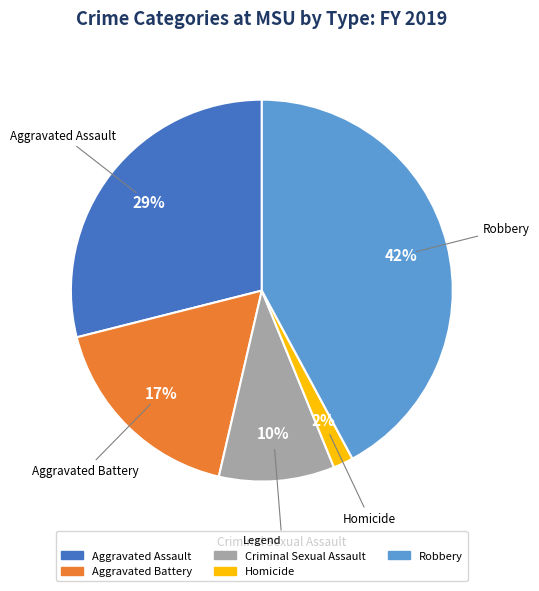

Rank the categories by value from highest to lowest.

Robbery, Aggravated Assault, Aggravated Battery, Criminal Sexual Assault, Homicide